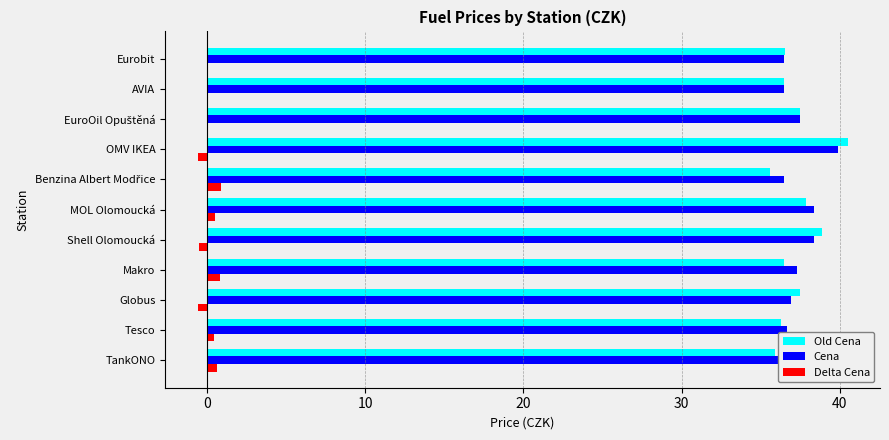

What is the difference between the maximum and minimum values in the Cena series?

3.4